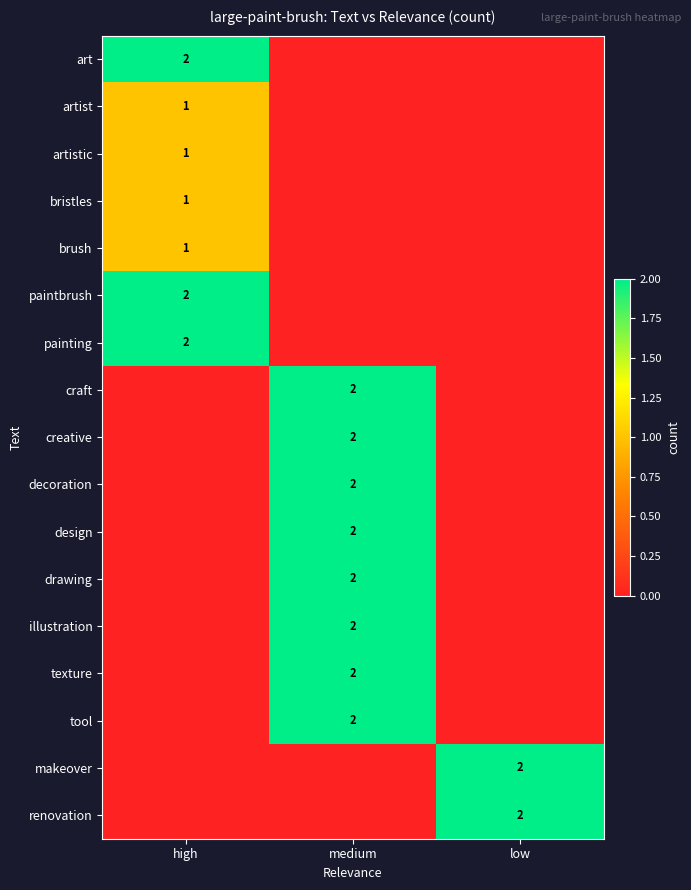

True or false: tool has a value of 2 at medium.

True